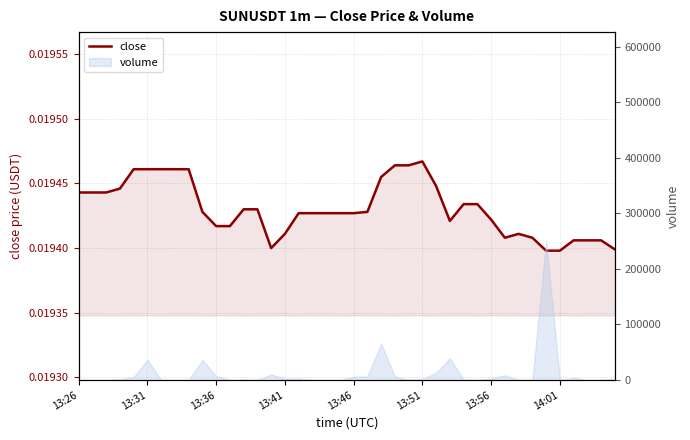

Does the chart display data point markers on the line(s)?

No